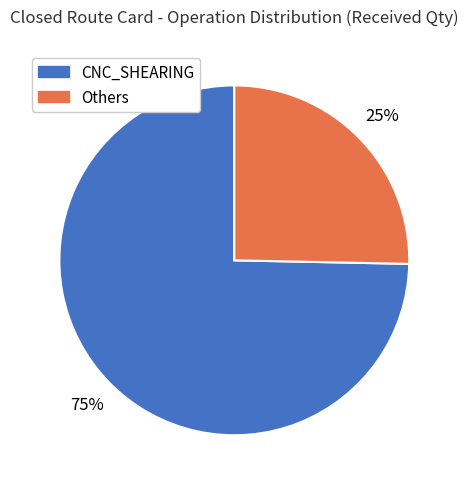

How many slices are in this pie chart?

2